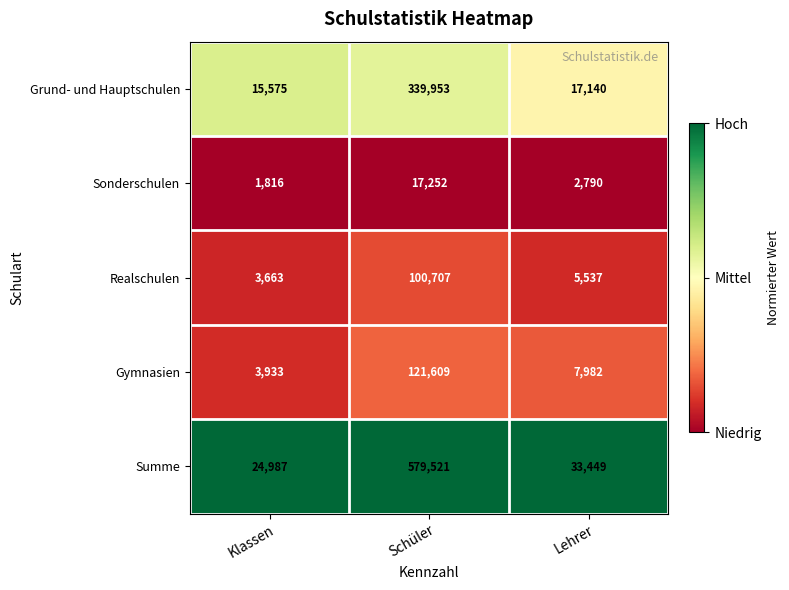

Is it true that Gymnasien equals 162632 at Schüler?

False